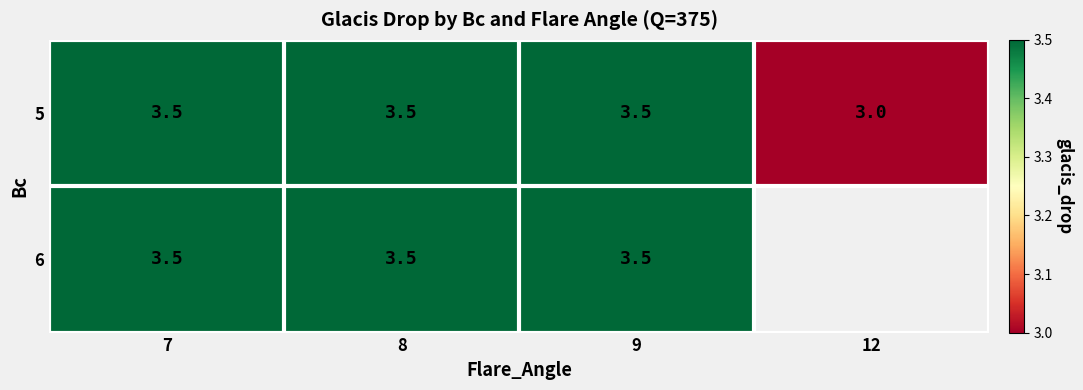

What is the difference between the maximum and minimum values in the 5 series?

0.5